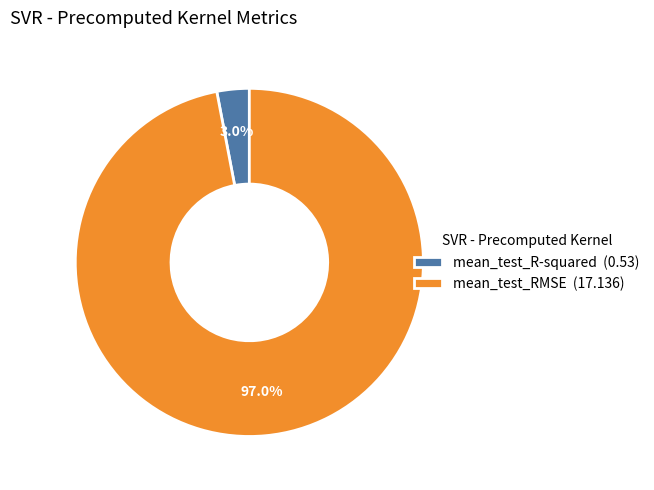

Is it true that mean_test_RMSE is 97% of the pie?

True